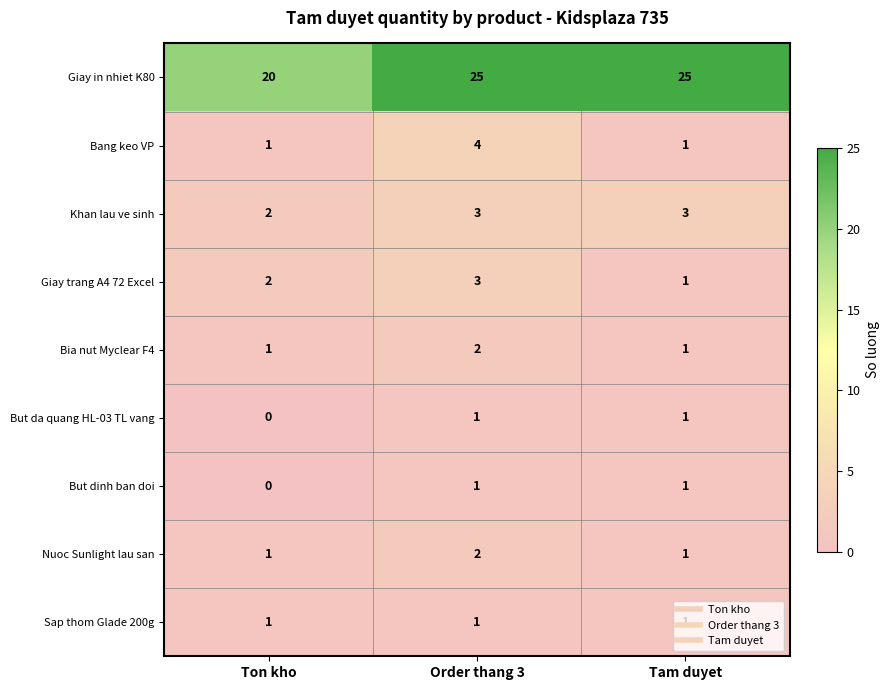

What is the sum of the Bia nut Myclear F4 values at Order thang 3 and Ton kho?

3